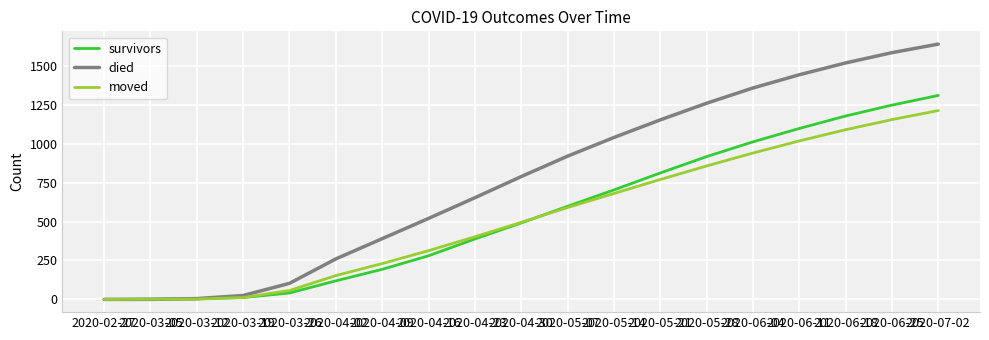

What is the maximum value for survivors?

1310